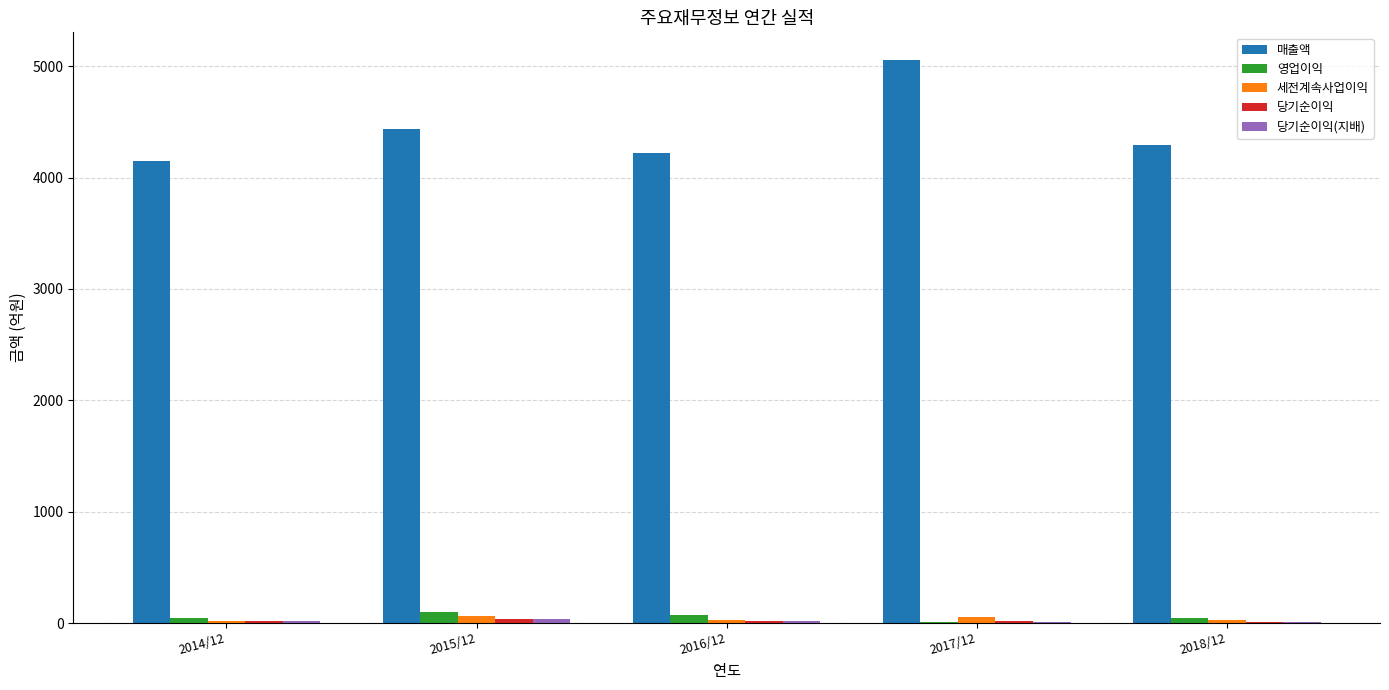

At which label is 세전계속사업이익 closest to 43?

2017/12